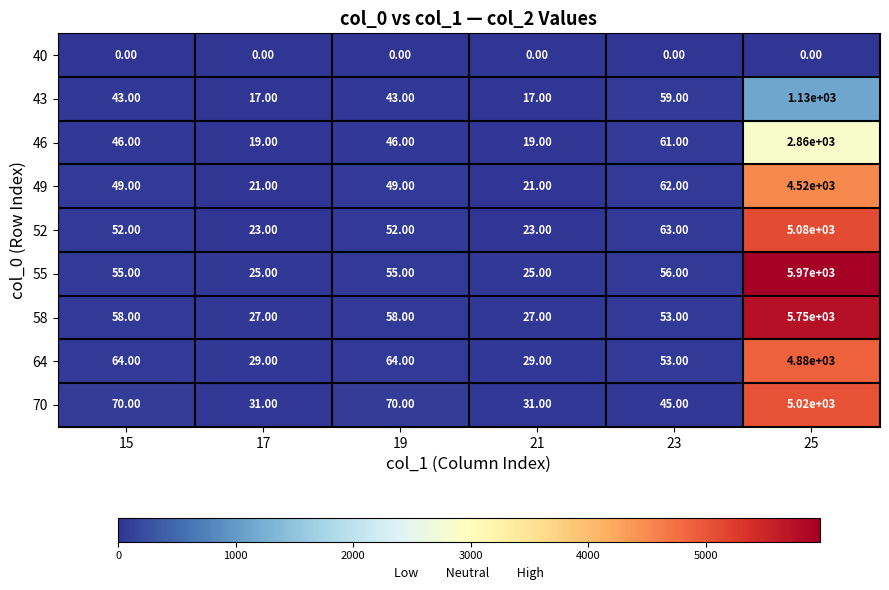

Rank the series by their maximum value, from highest to lowest.

55, 58, 52, 70, 64, 49, 46, 43, 40